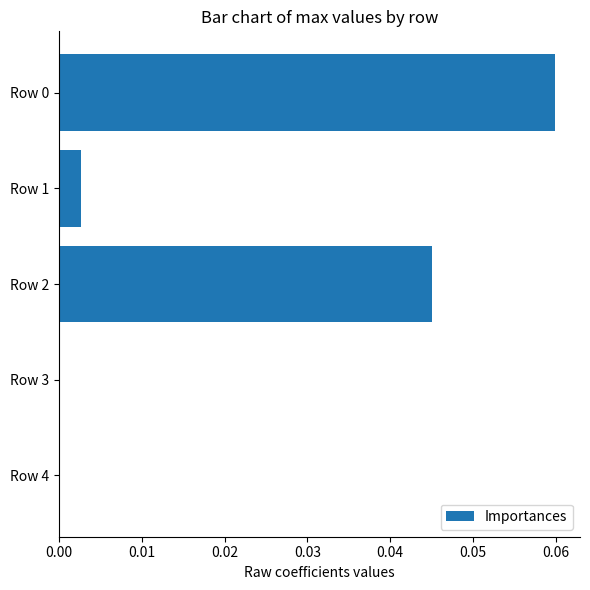

The value at Row 1 is 0.0. True or false?

True